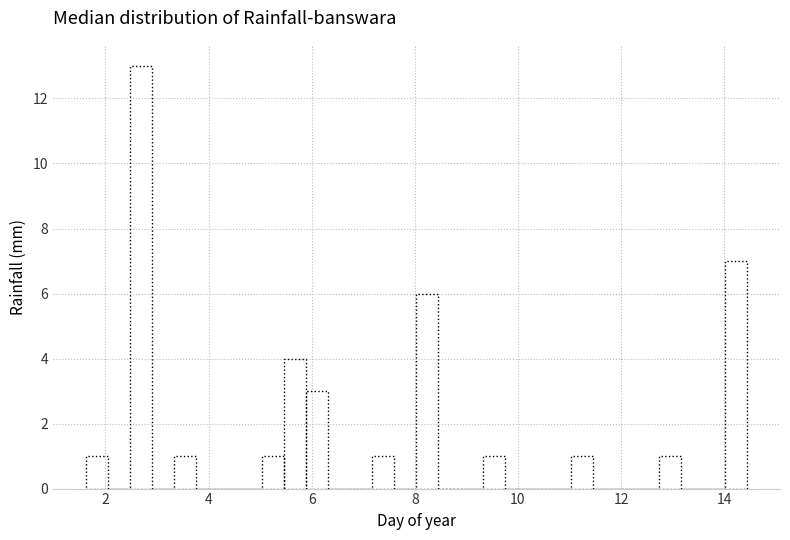

Read against the x-axis, roughly where is the centre of the tallest bar?

2.6